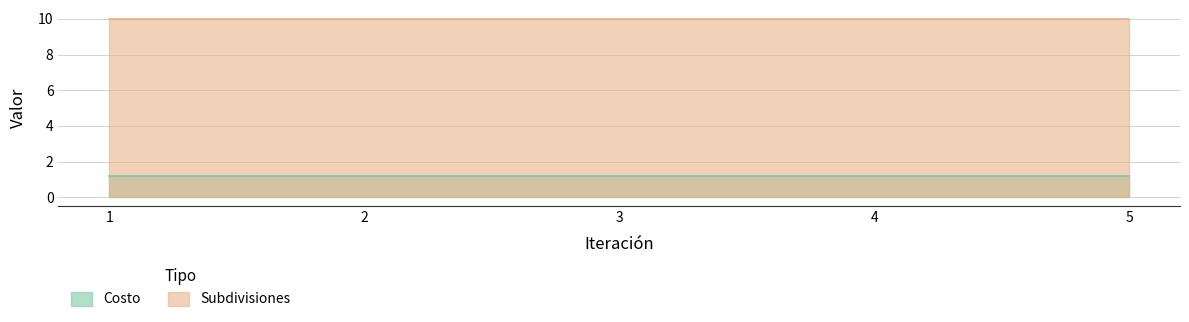

What are all the series names shown in the legend?

Costo, Subdivisiones